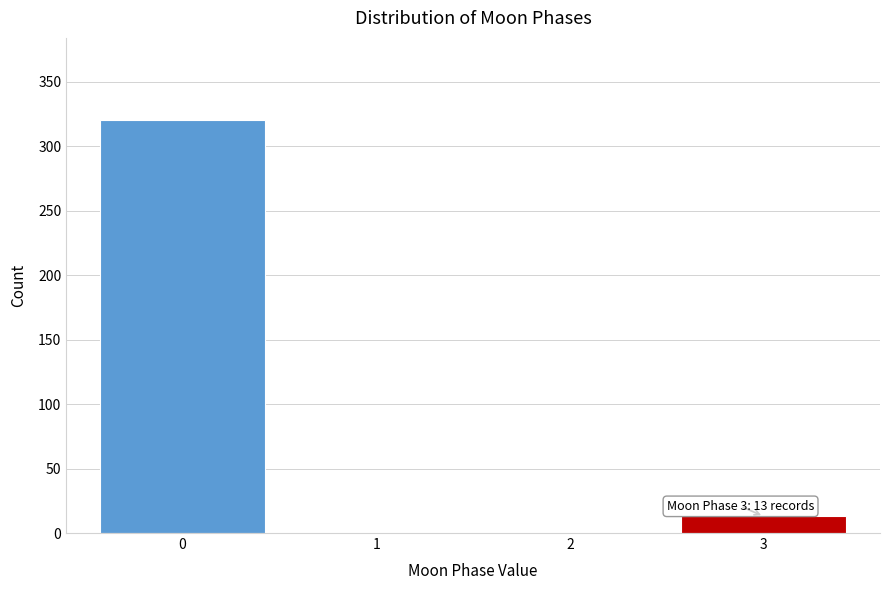

Reading left to right, list all the values displayed in this chart.

0=320	1=0	2=0	3=13